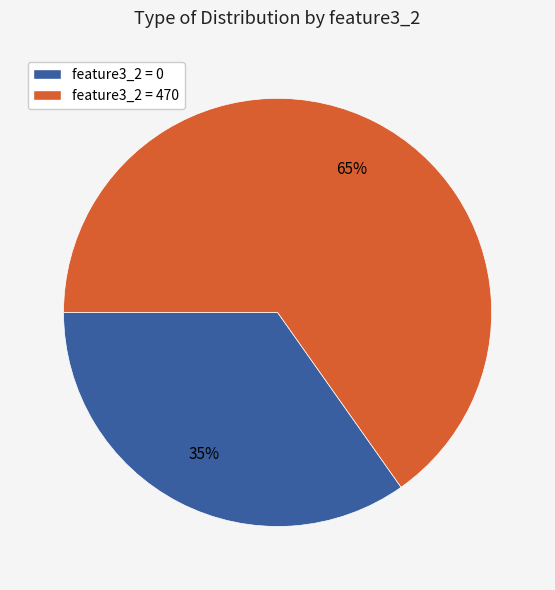

To the nearest percent, what is the difference between the largest and smallest slice percentages?

30%